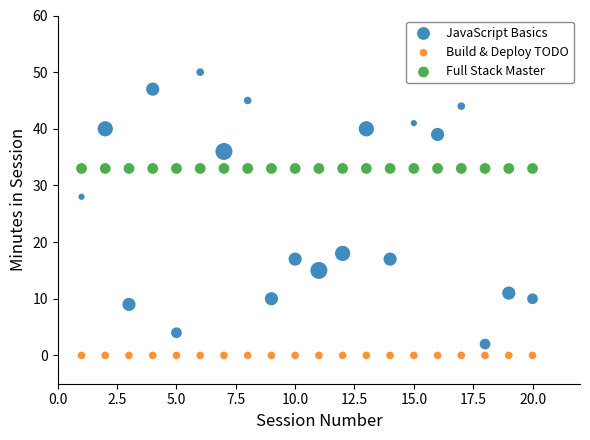

Across all series, what Y value is closest to 25?

28